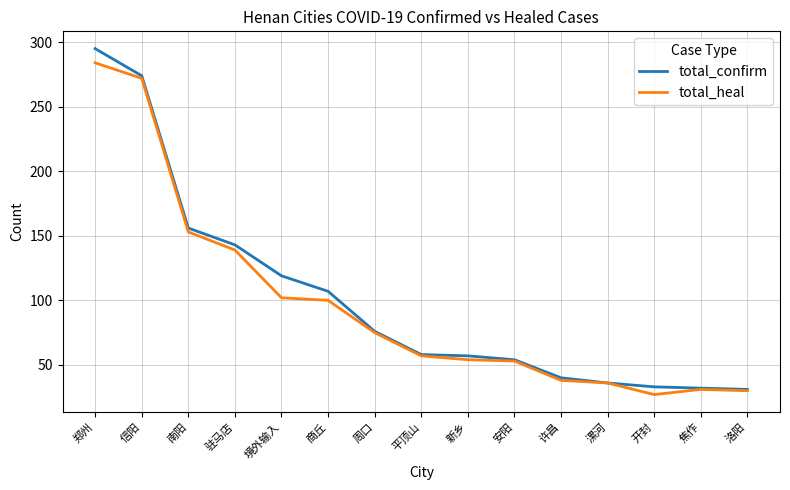

Is this an area chart (filled region under the line)?

No